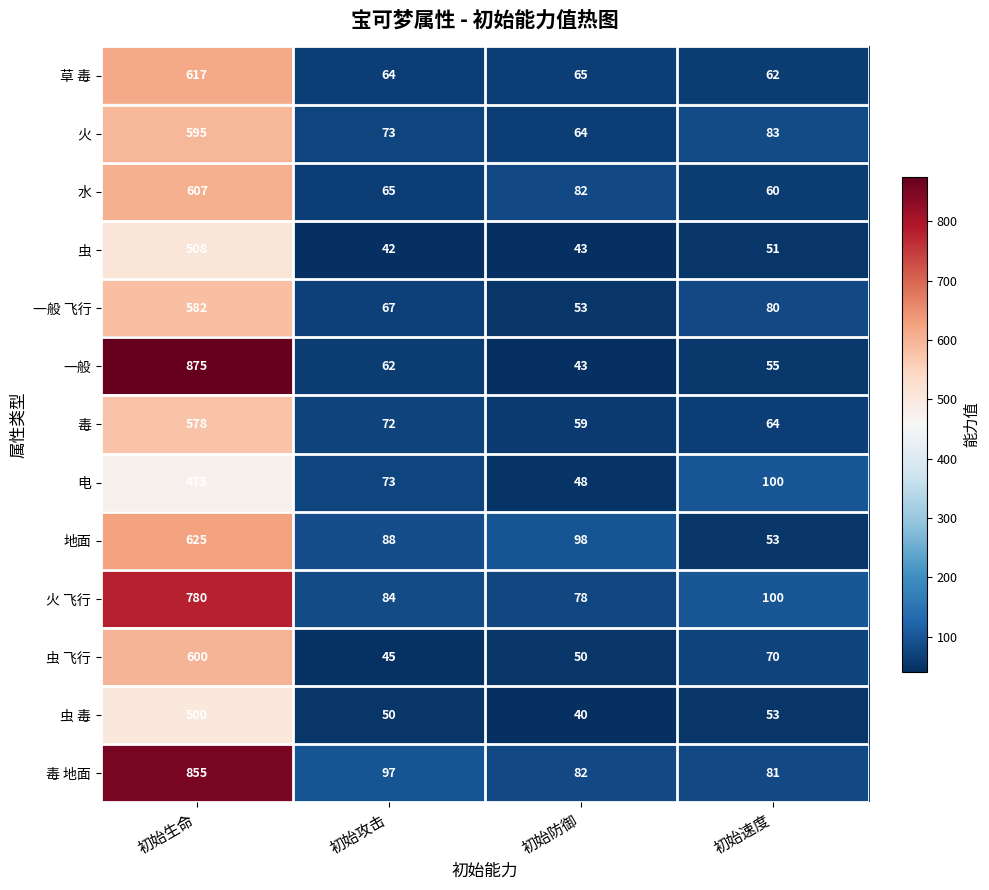

At which category does the chart reach its minimum across all series?

初始防御